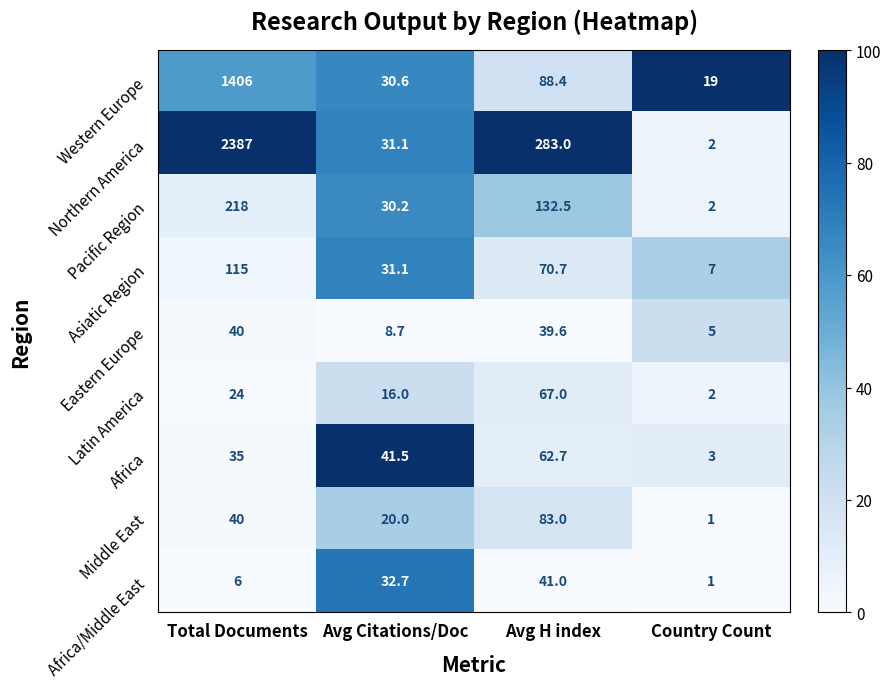

Which series changed the most between Avg Citations/Doc and Avg H index?

Northern America